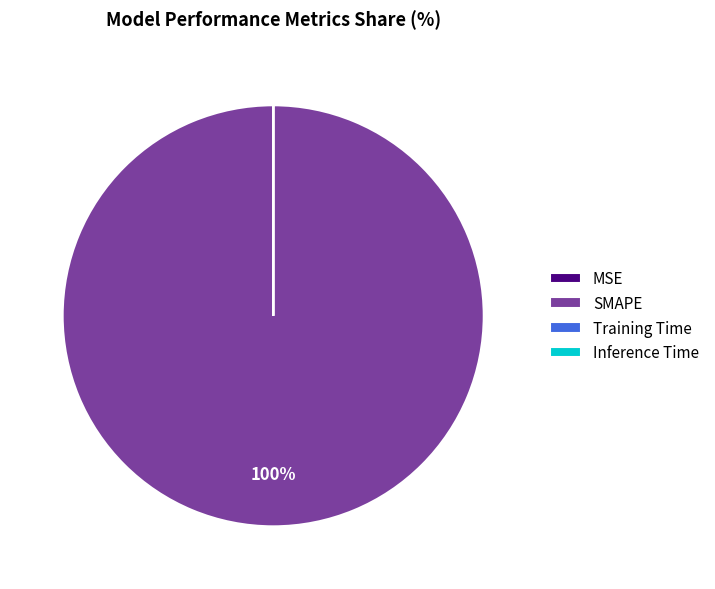

Is it true that SMAPE is 100% of the pie?

True